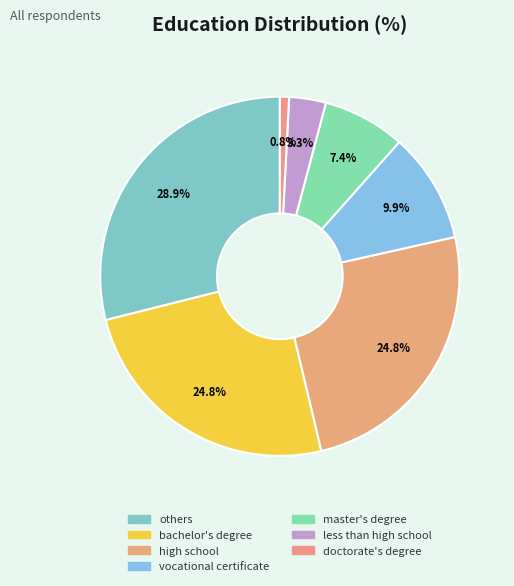

Is it true that master's degree is 7% of the pie?

True